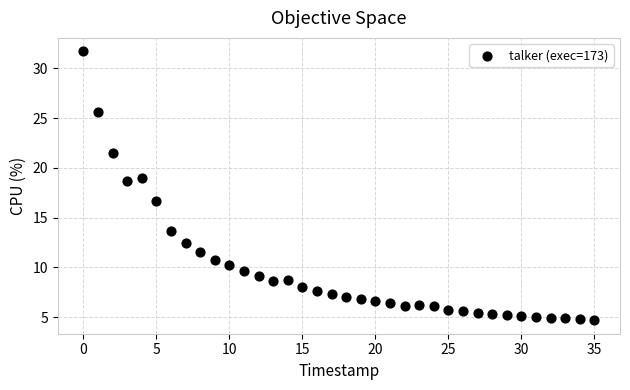

What is the range of Y values (max minus min)?

27.0